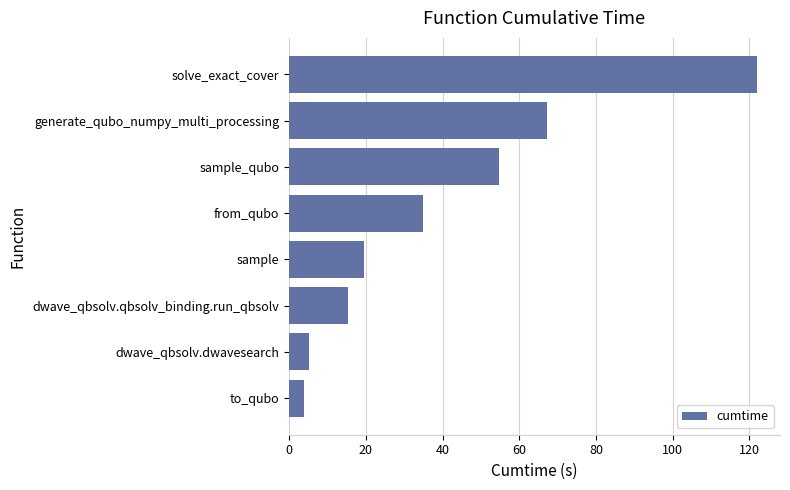

What value does the data have at sample_qubo?

54.7